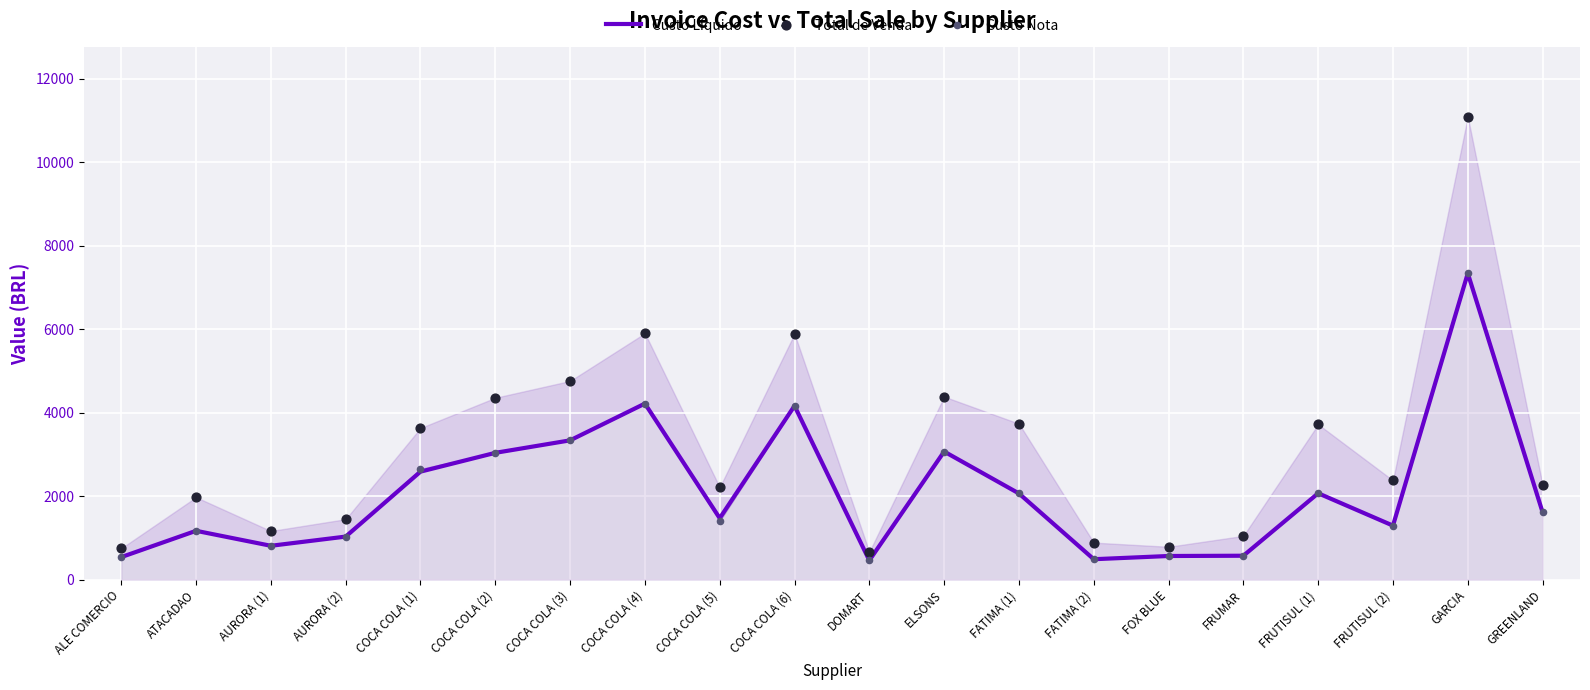

What are all the series names shown in the legend?

Custo Líquido, Total de Venda, Custo Nota